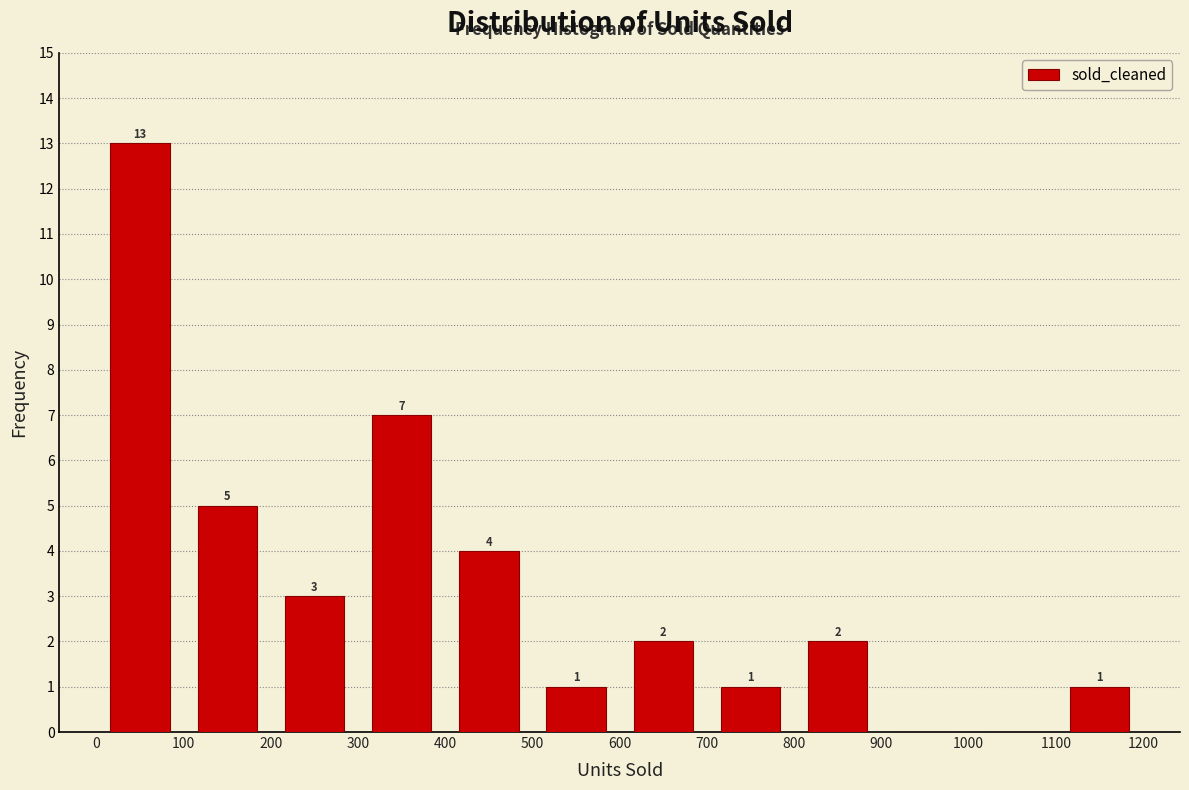

Which range on the x-axis has the tallest bar?

0 to 100